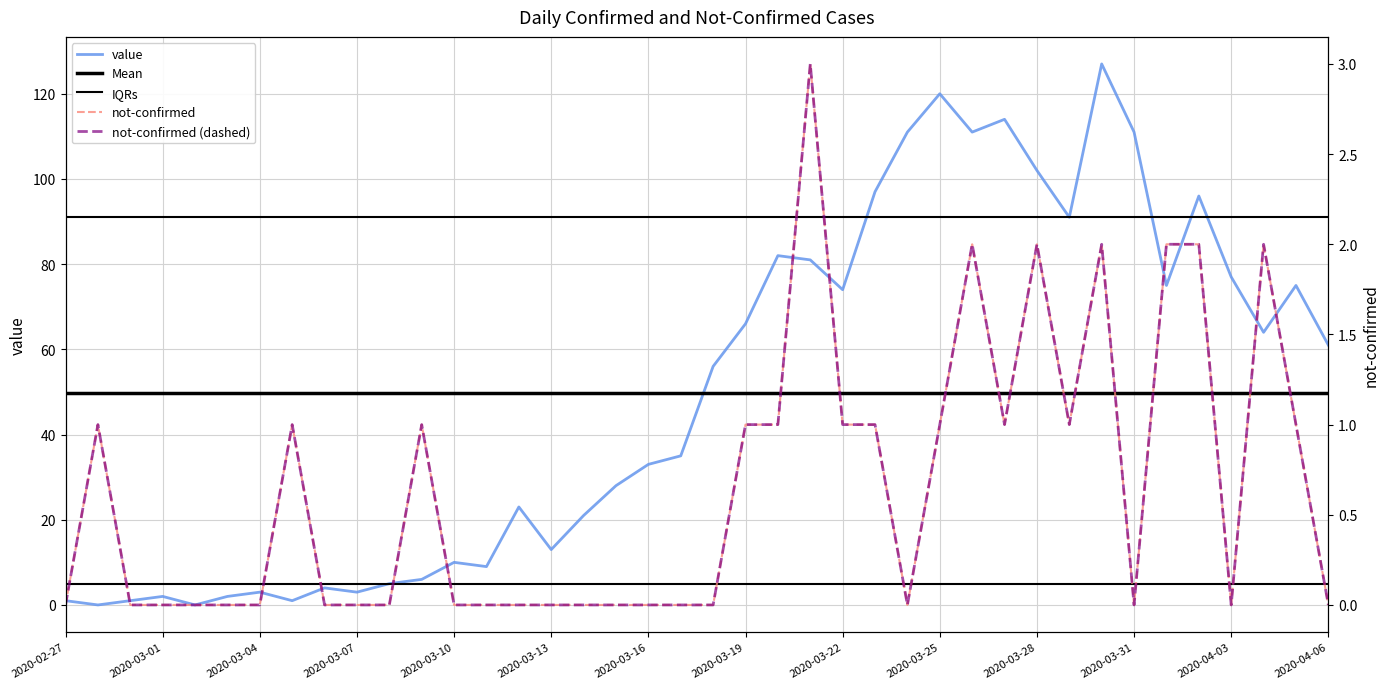

At 2020-03-03, list the series in order from smallest to largest.

not-confirmed, value